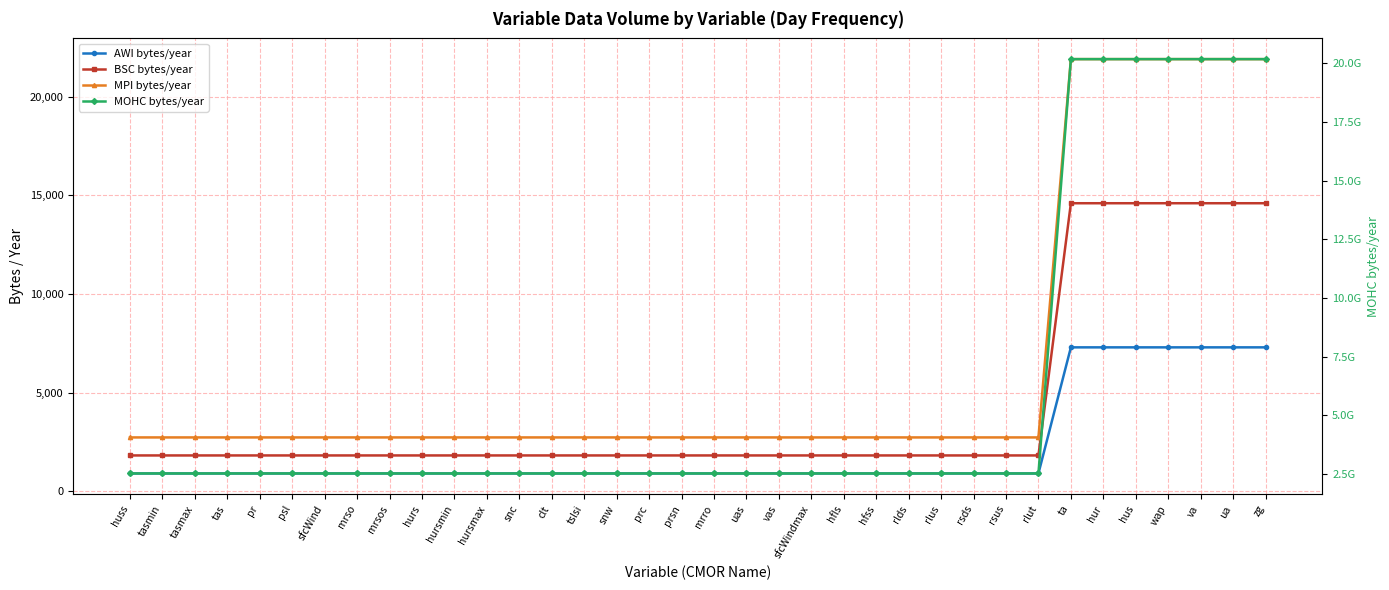

The value of MOHC bytes/year at ua is 32158855886.7. True or false?

False